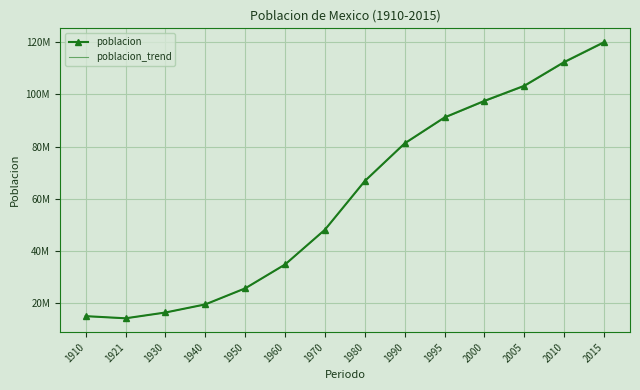

Count the number of categories in the chart.

14